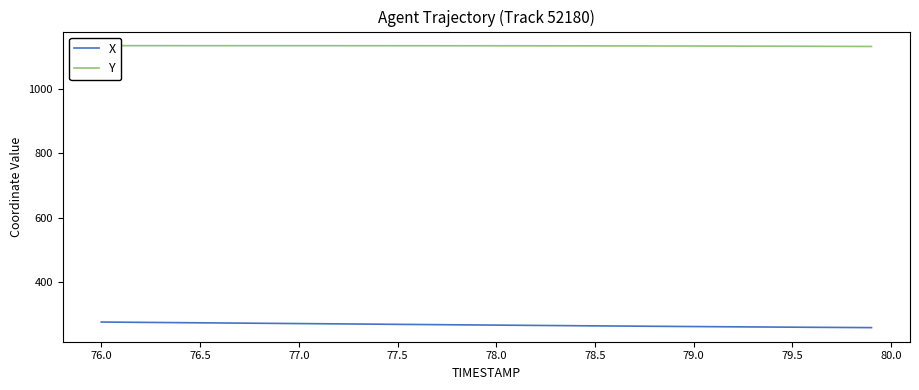

What is the maximum value for X?

276.0